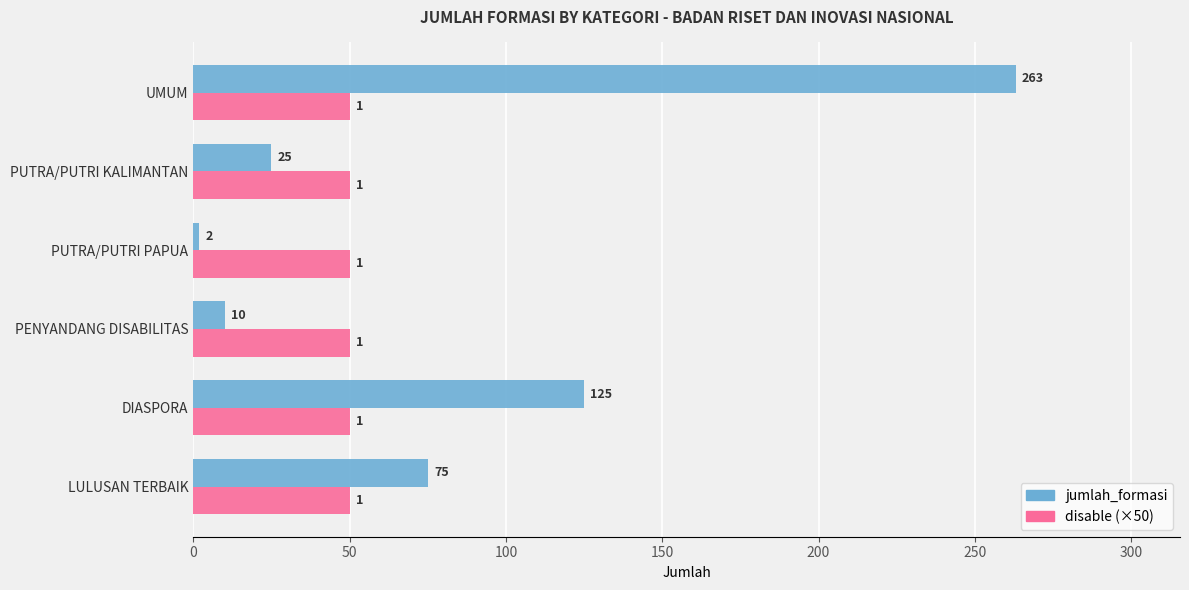

What is the sum of all disable (×50) values?

300